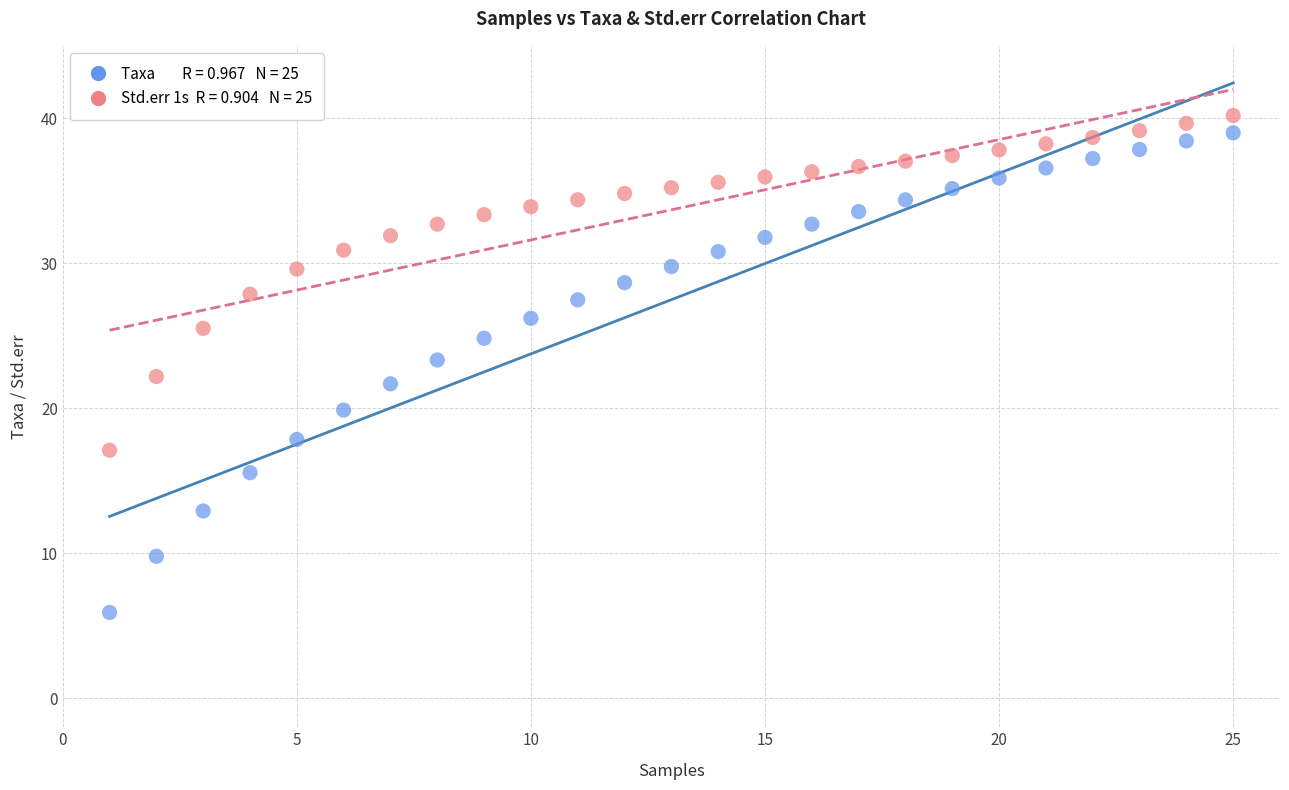

Across all data points, what is the range of X values (max minus min)?

24.0